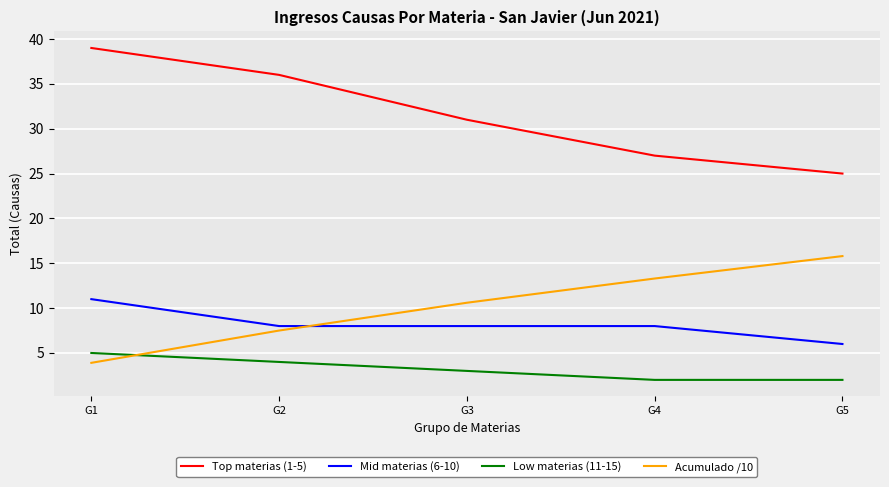

Reading left to right, list all the values displayed in this chart.

Top materias (1-5): G1=39.0	G2=36.0	G3=31.0	G4=27.0	G5=25.0
Mid materias (6-10): G1=11.0	G2=8.0	G3=8.0	G4=8.0	G5=6.0
Low materias (11-15): G1=5.0	G2=4.0	G3=3.0	G4=2.0	G5=2.0
Acumulado /10: G1=3.9	G2=7.5	G3=10.6	G4=13.3	G5=15.8